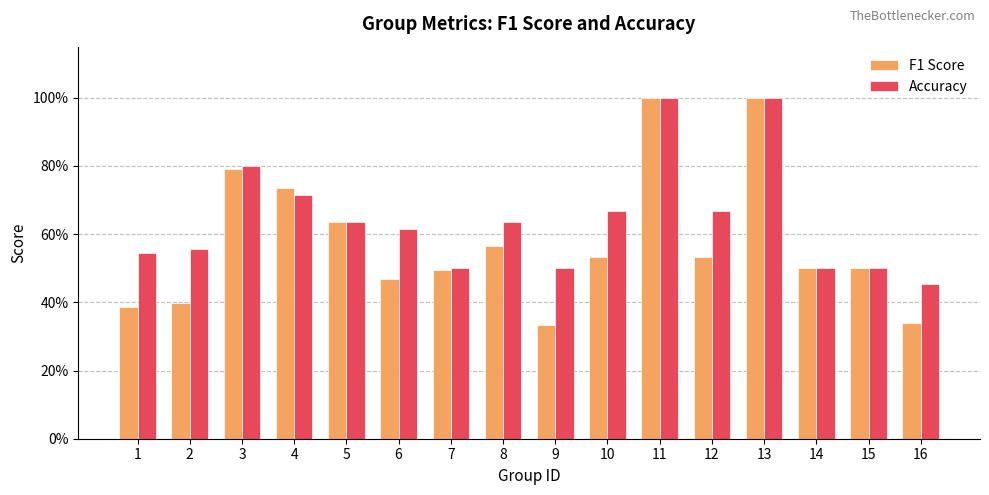

At which category is the sum across all series the highest?

11